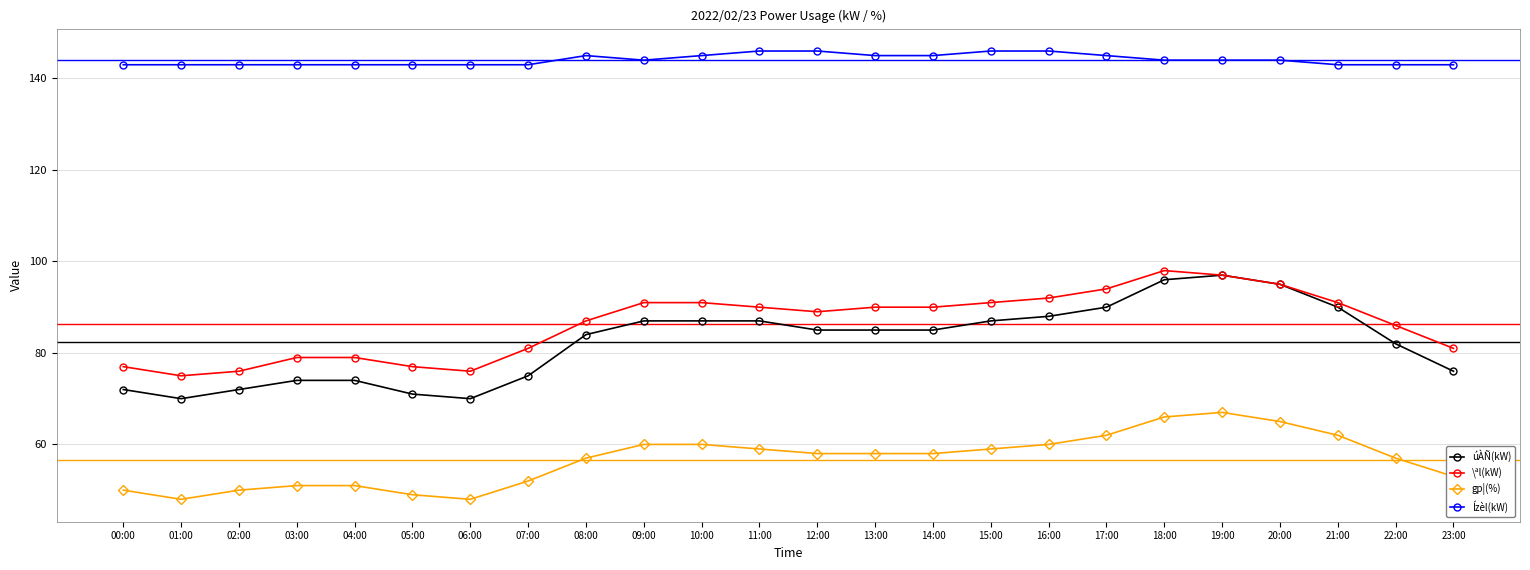

What is the value of the Ízèl(kW) point at the 8th from the left?

143